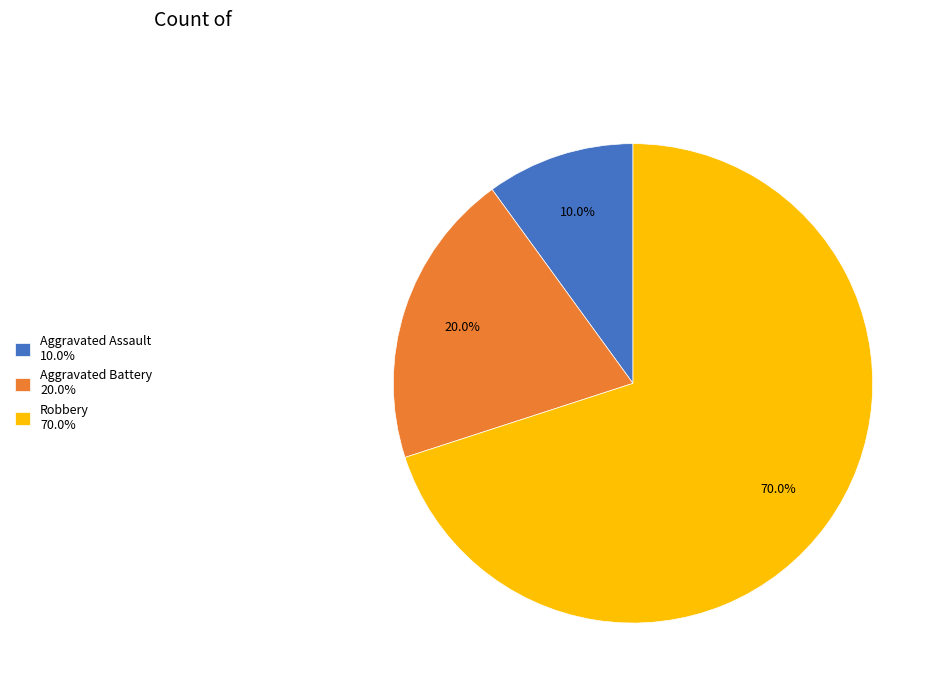

Rank the categories by value from highest to lowest.

Robbery, Aggravated Battery, Aggravated Assault